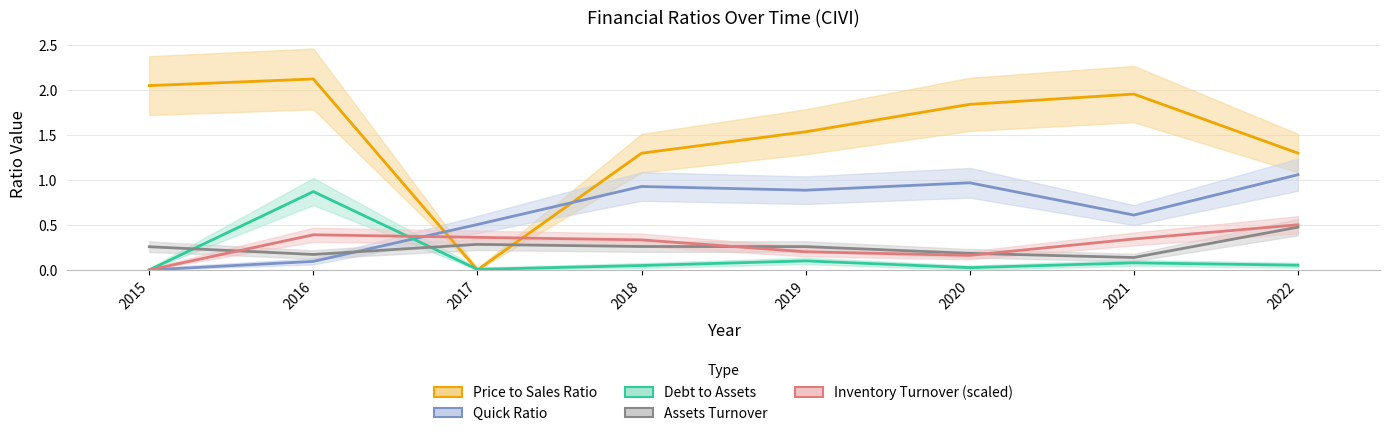

What are all the series names shown in the legend?

debtToAssets, priceToSalesRatio, quickRatio, AssetsTurnover, inventoryTurnover_scaled